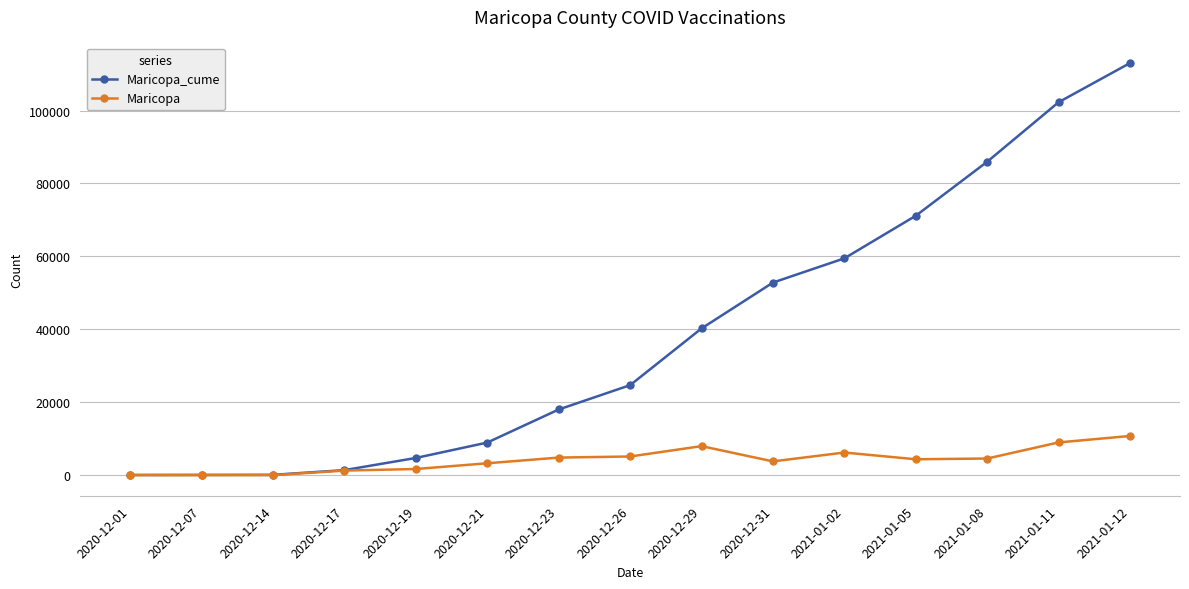

True or false: Maricopa_cume has a value of 88 at 2020-12-14.

True